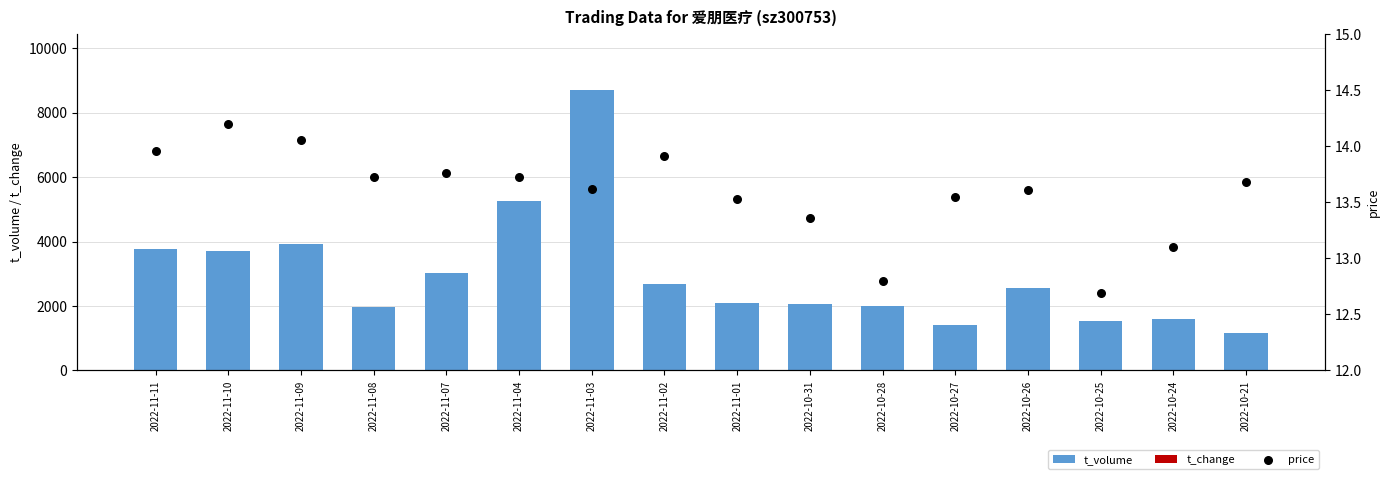

What is the total value across all series at 2022-10-26?

2561.2